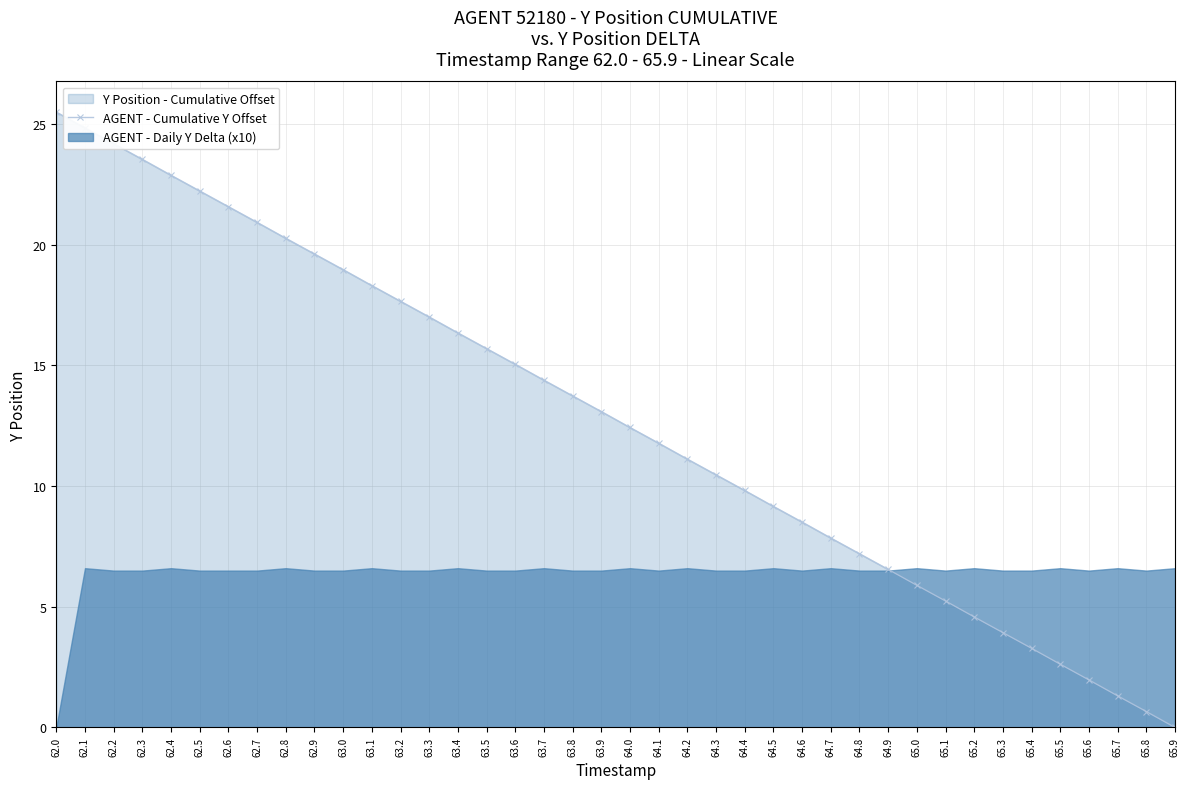

What is the difference between the second highest and second lowest values?

24.2